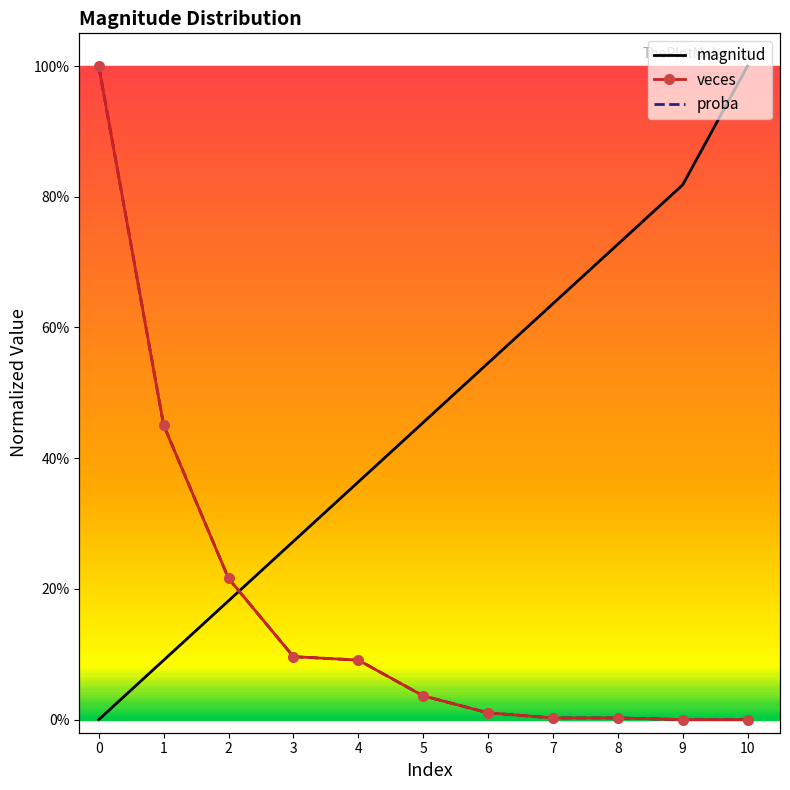

What is the total value across all series at 5?

0.5